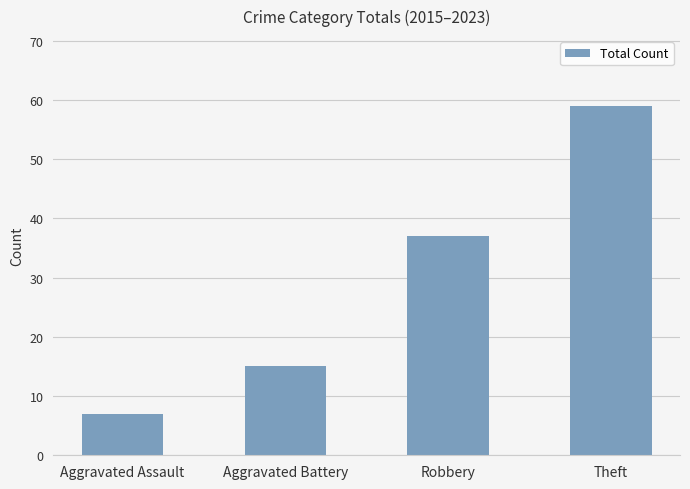

Which category has the lowest value across all series?

Aggravated Assault